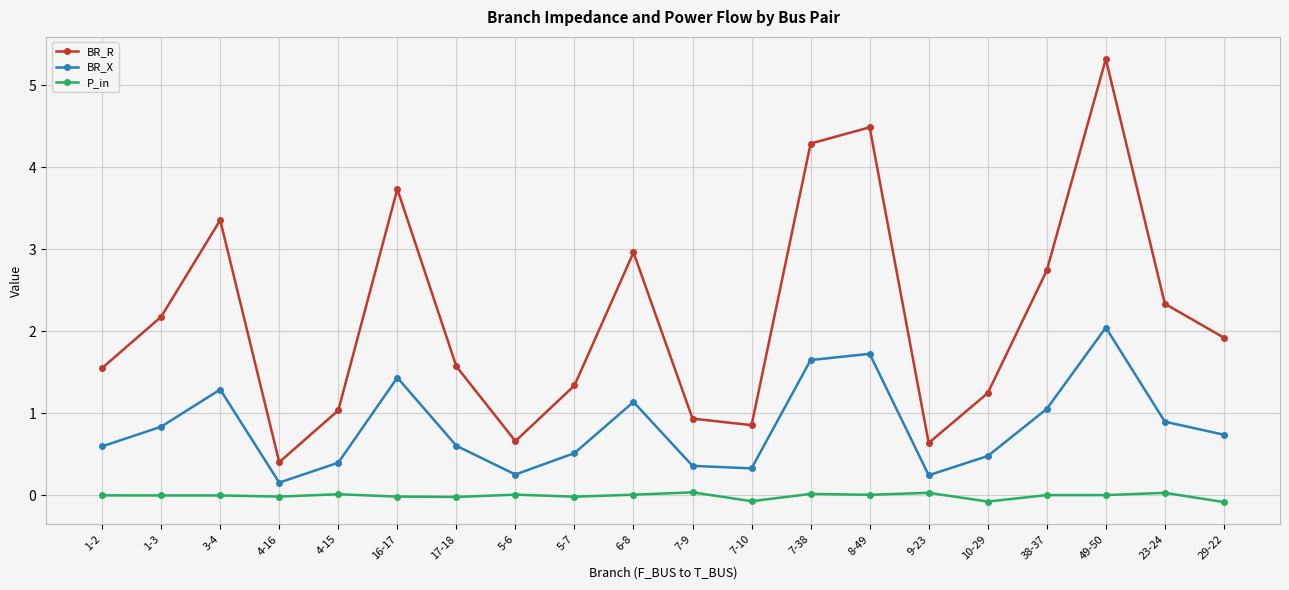

At which label does BR_X reach its peak?

49-50